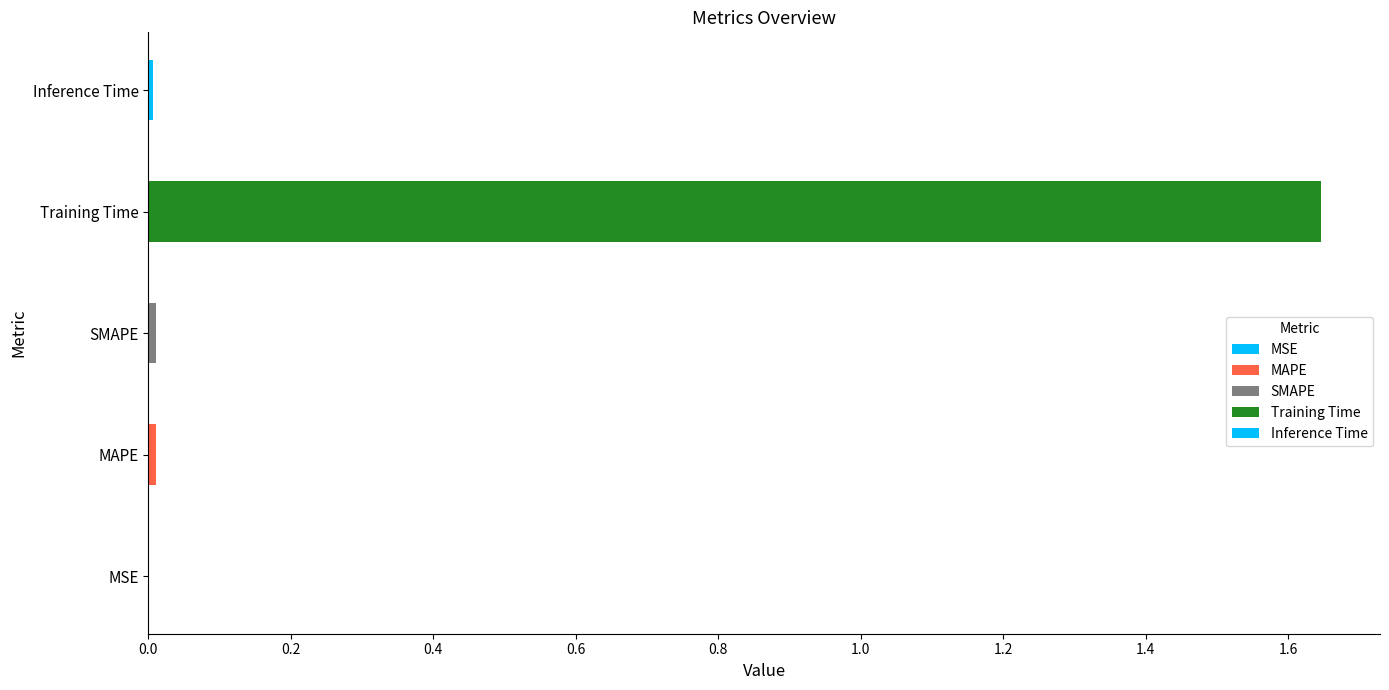

List the labels in order of value, largest first.

Training Time, SMAPE, MAPE, Inference Time, MSE